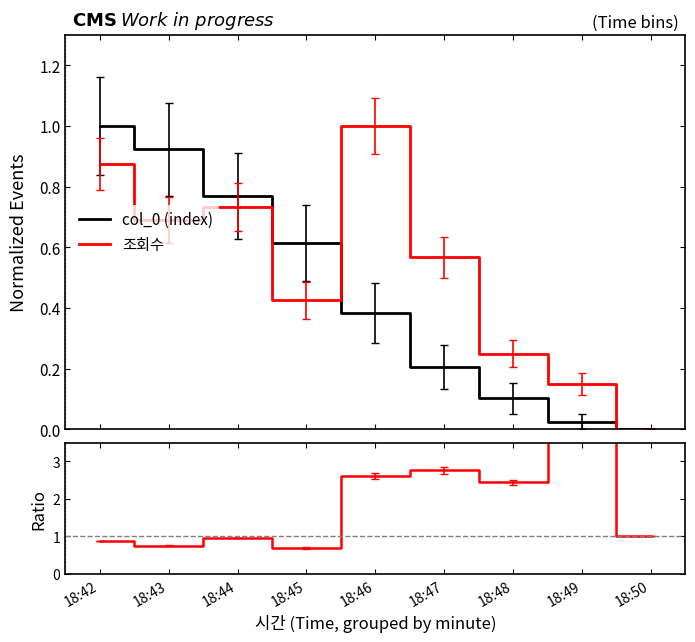

What is the maximum value shown in the chart?

5.8